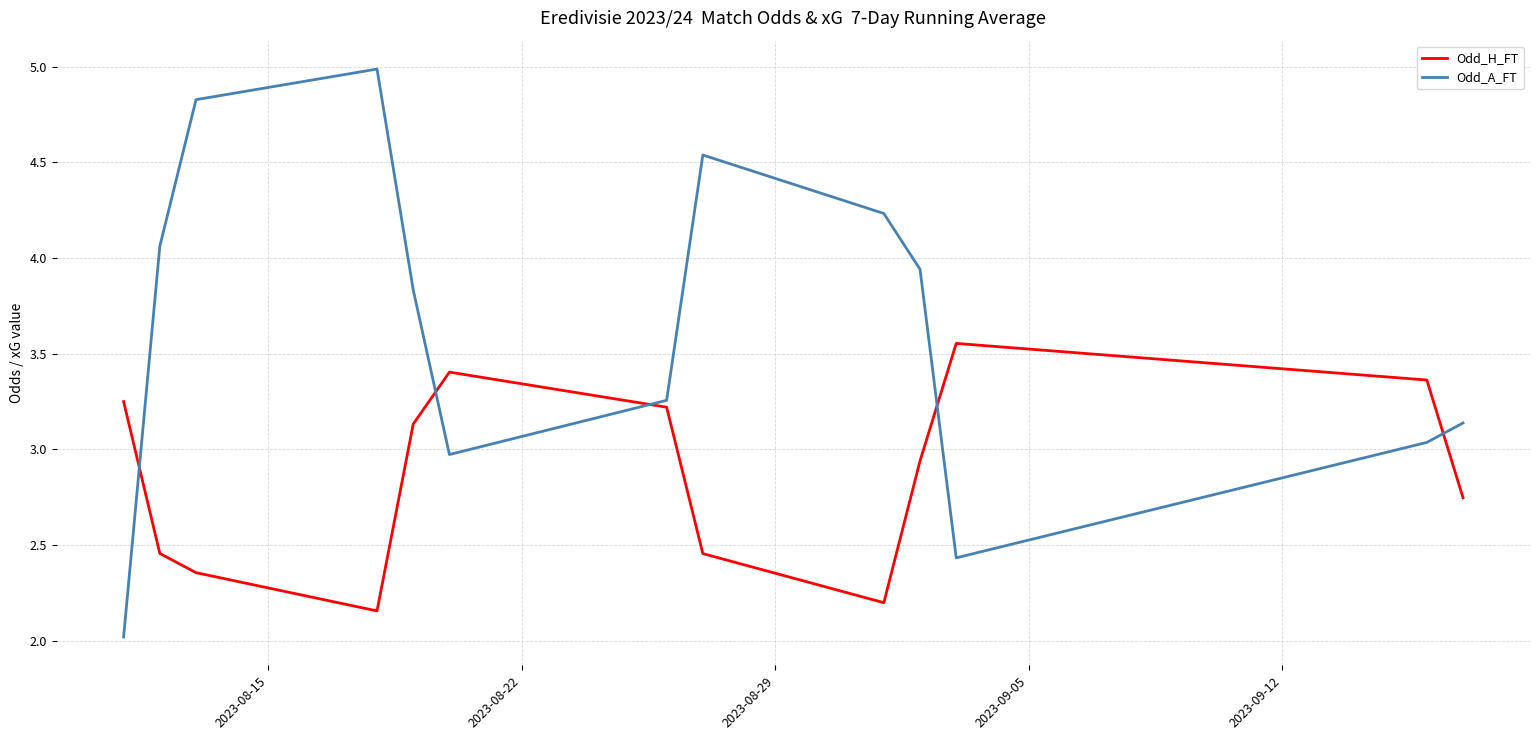

What is the lowest value of the Odd_A_FT series?

2.0